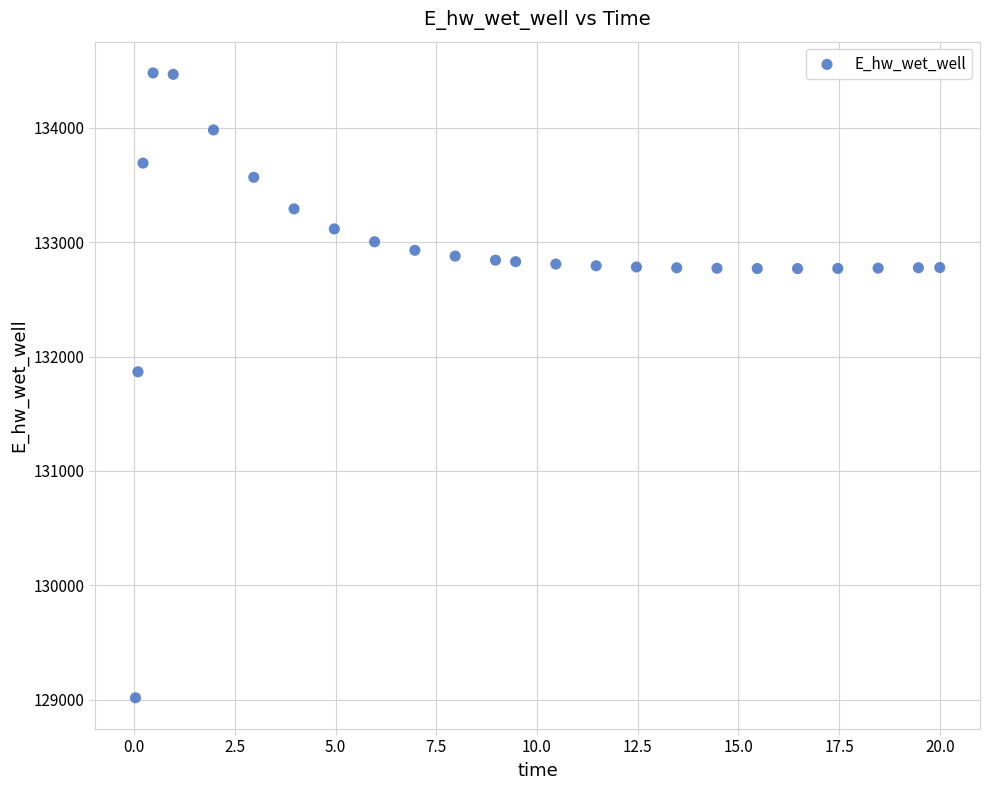

What is the range of Y values (max minus min)?

5466.0